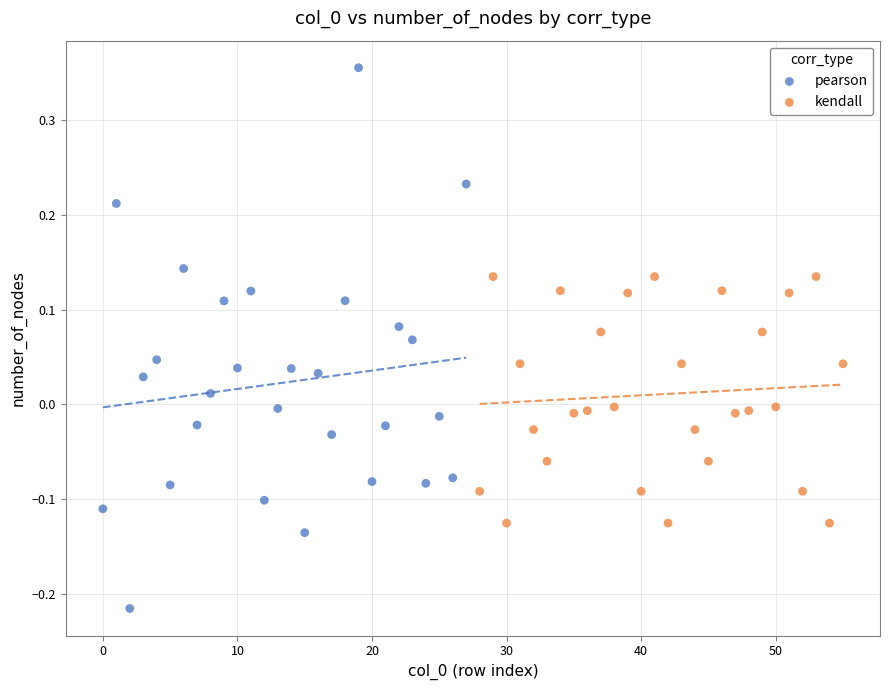

Which series contains the lowest Y value?

pearson